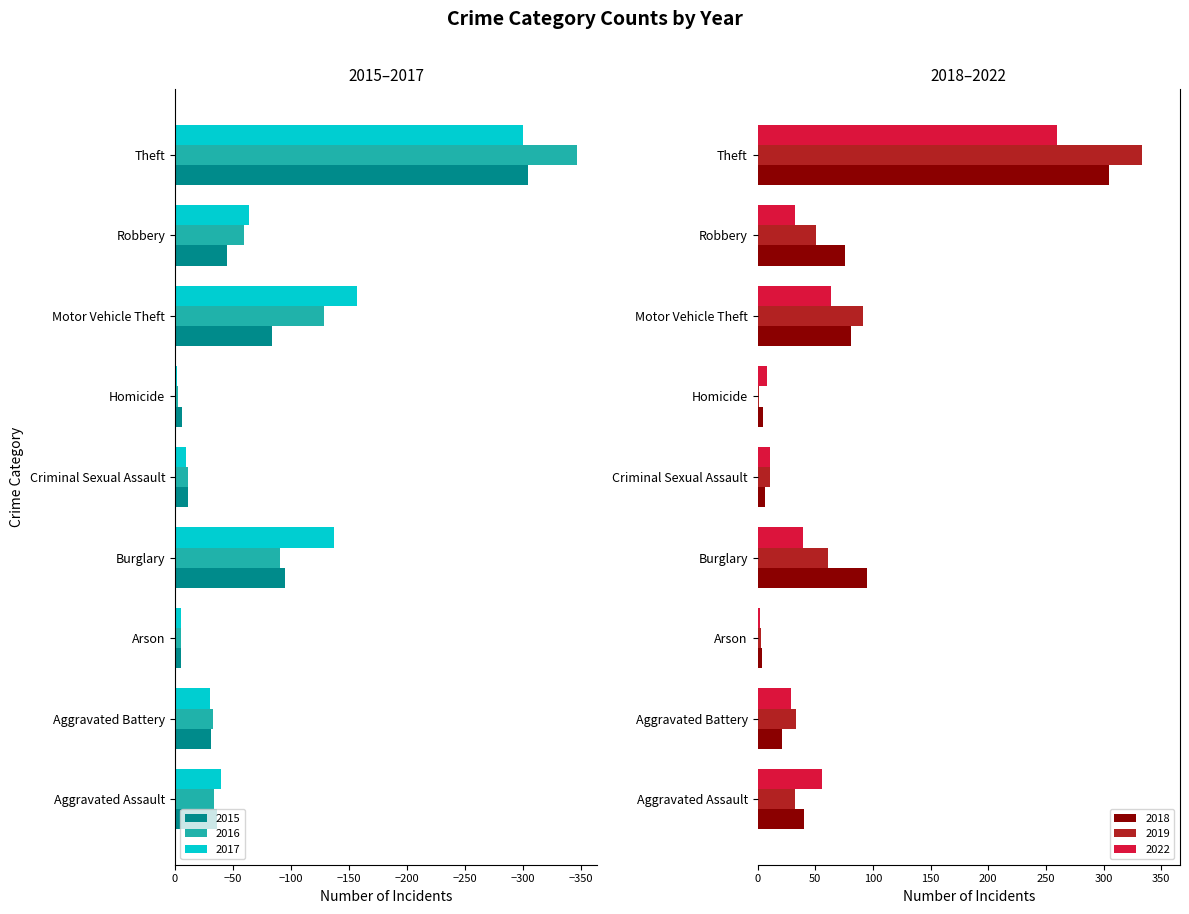

What is the average value of the 2019 series?

68